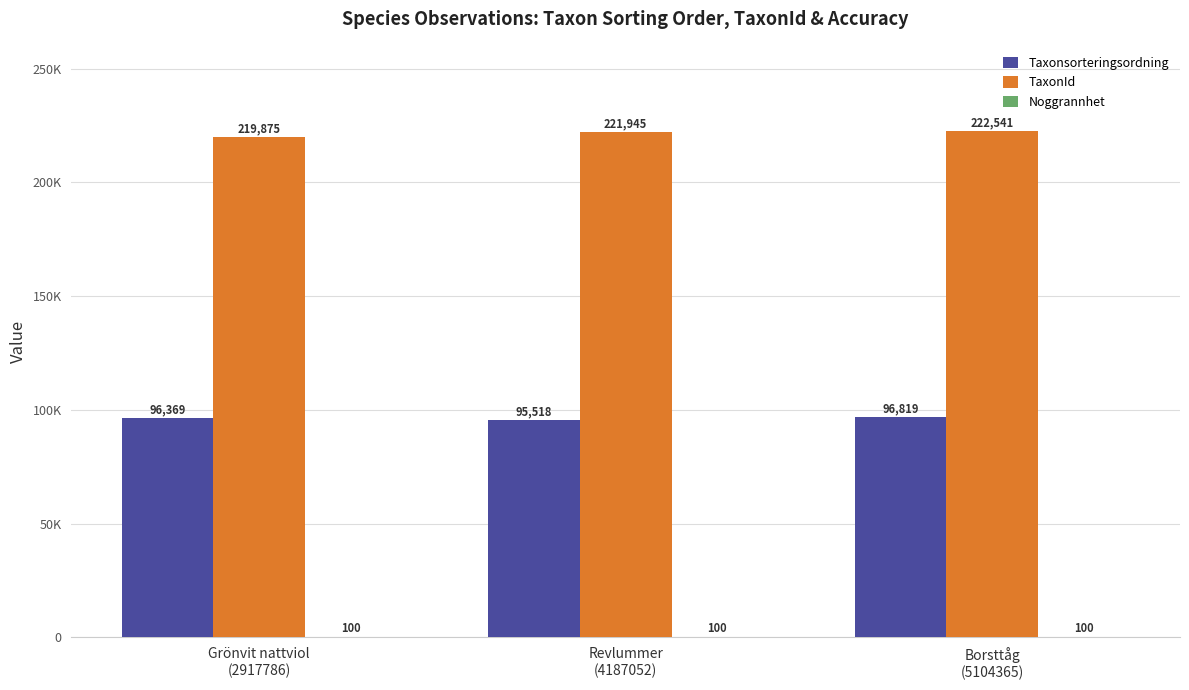

Rank the categories by Taxonsorteringsordning value from lowest to highest.

Revlummer
(4187052), Grönvit nattviol
(2917786), Borsttåg
(5104365)